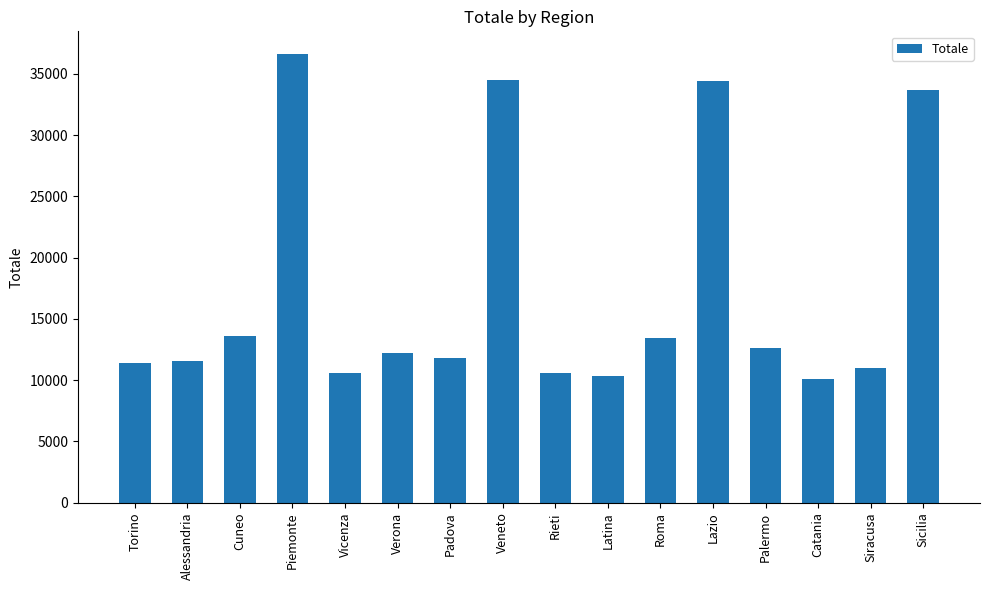

Which category has the highest value across all series?

Piemonte